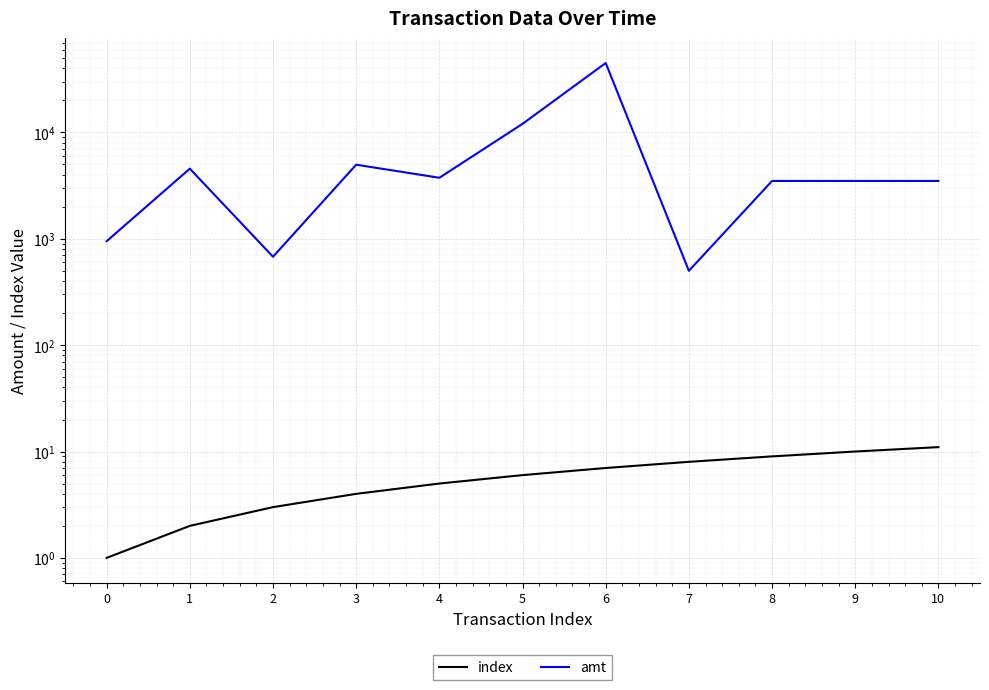

Count the number of data series in this chart.

2